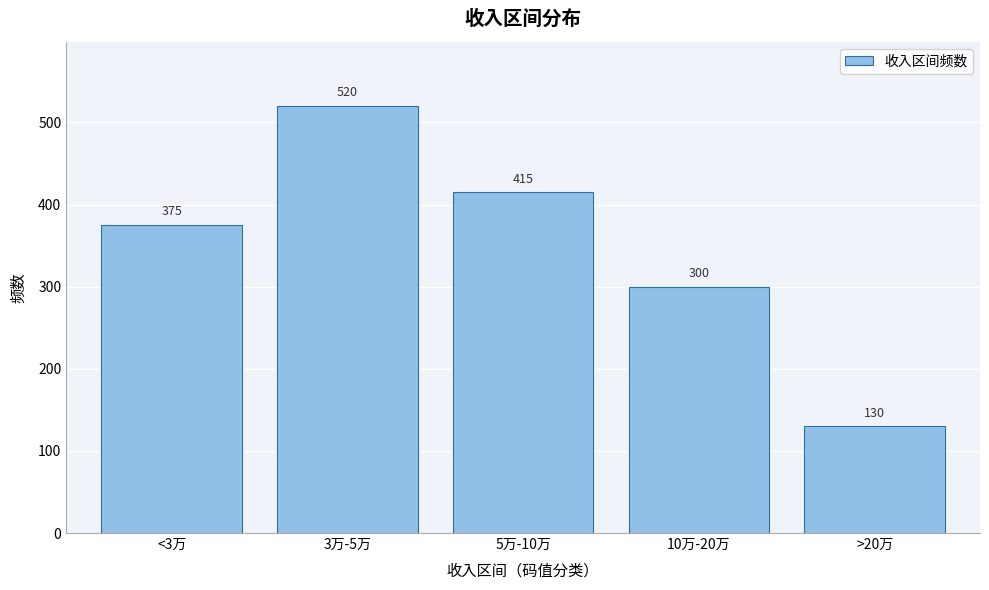

Reading left to right, transcribe all the data shown in this chart.

375	520	415	300	130